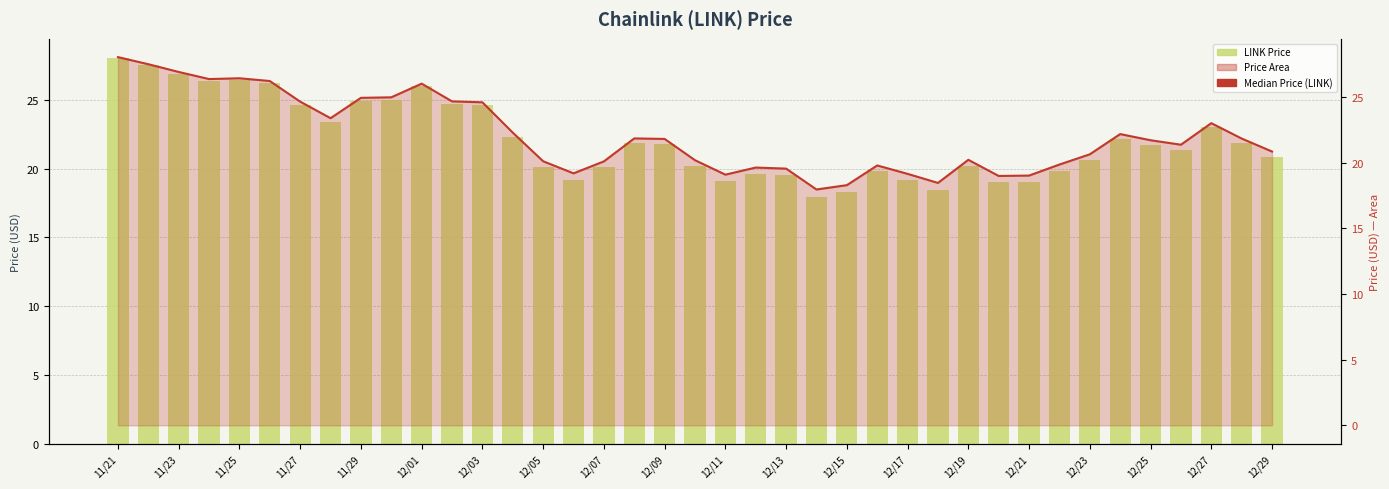

At 25, list the series in order from largest to smallest.

LINK Price (bars), Median Price (LINK)